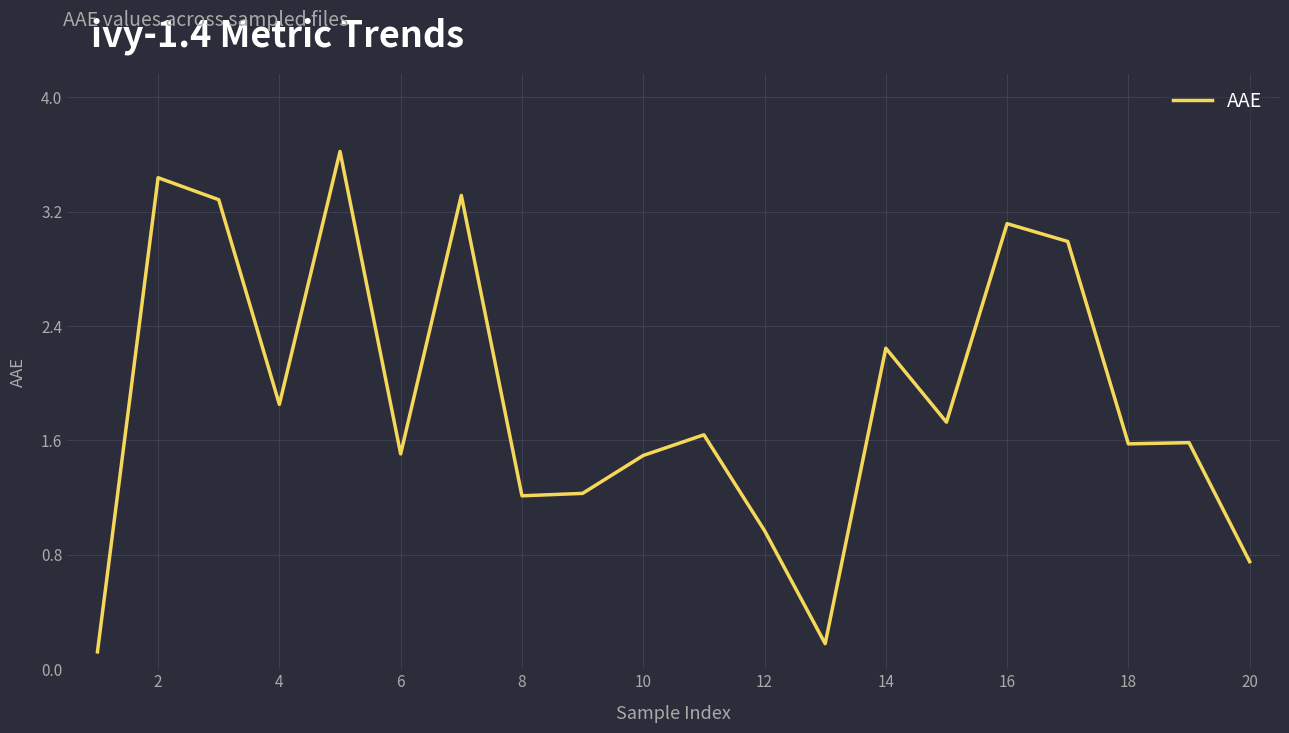

What is the maximum value shown in the chart?

3.6